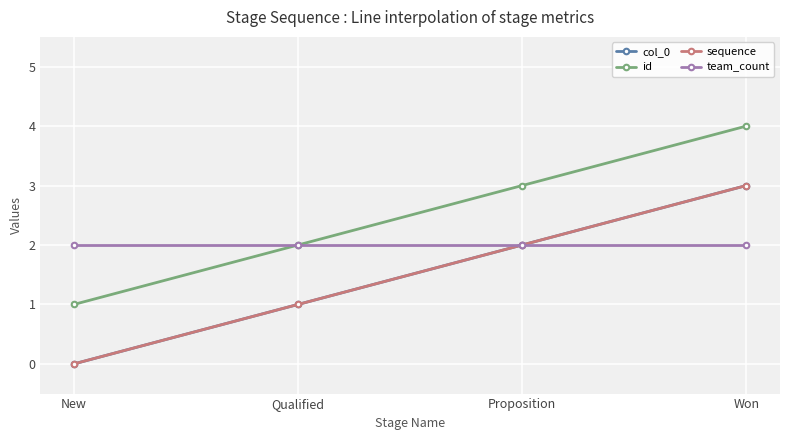

The value of col_0 at Won is 3. True or false?

True